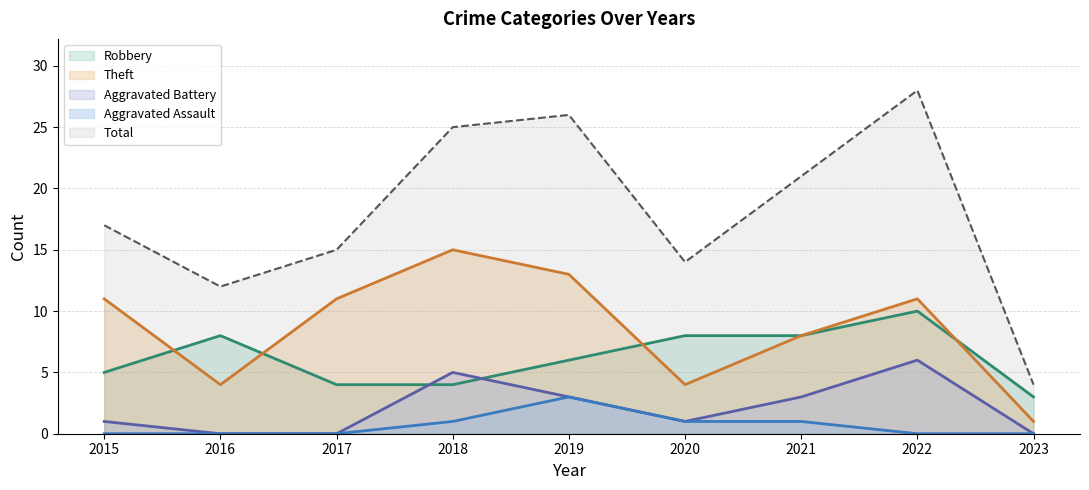

Which series has the largest range (max minus min)?

Total